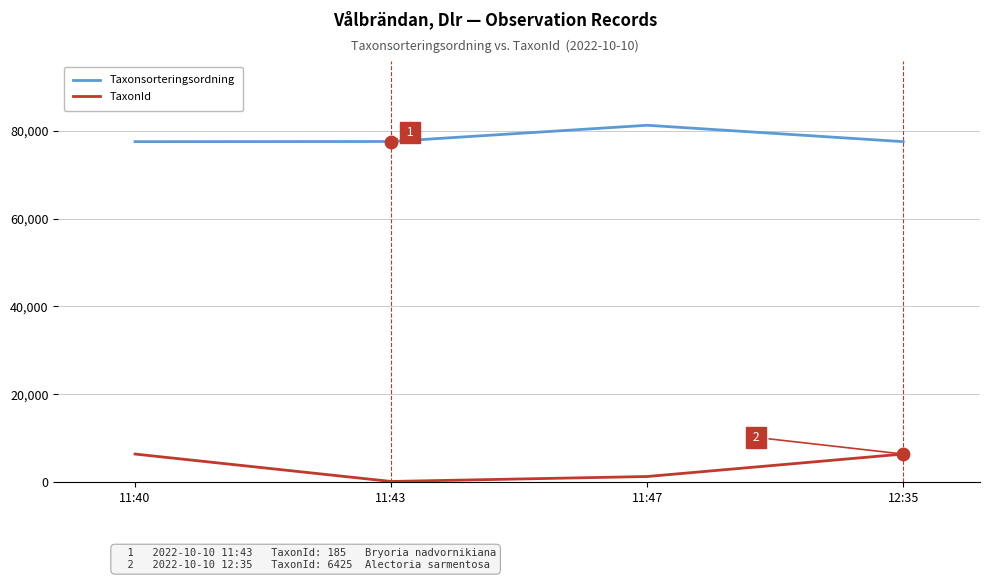

What are all the series names shown in the legend?

Taxonsorteringsordning, TaxonId